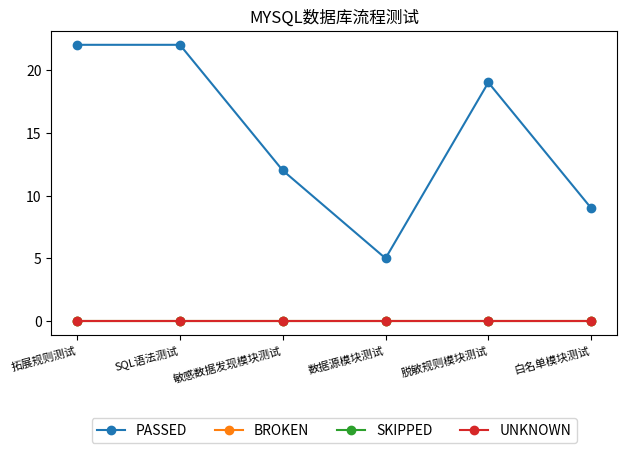

What is the label of the 6th point from the left?

白名单模块测试